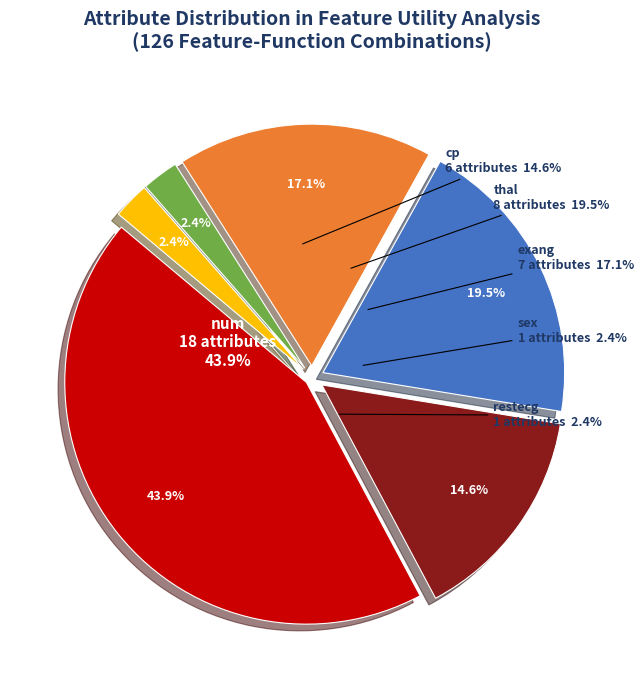

To the nearest percent, what is the difference between the thal and num slice percentages?

24%